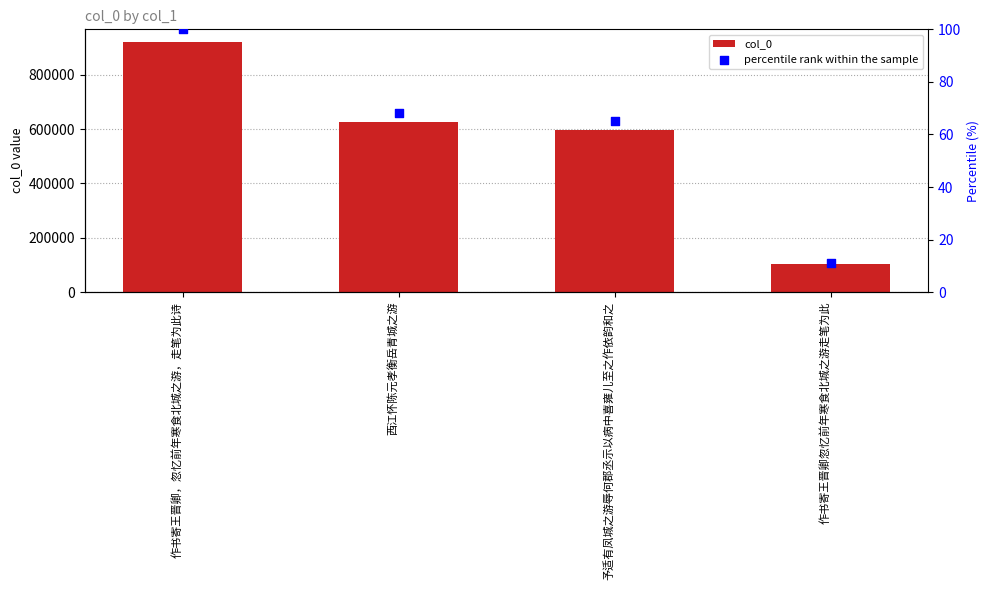

Which series has the largest Y range (max minus min)?

col_0